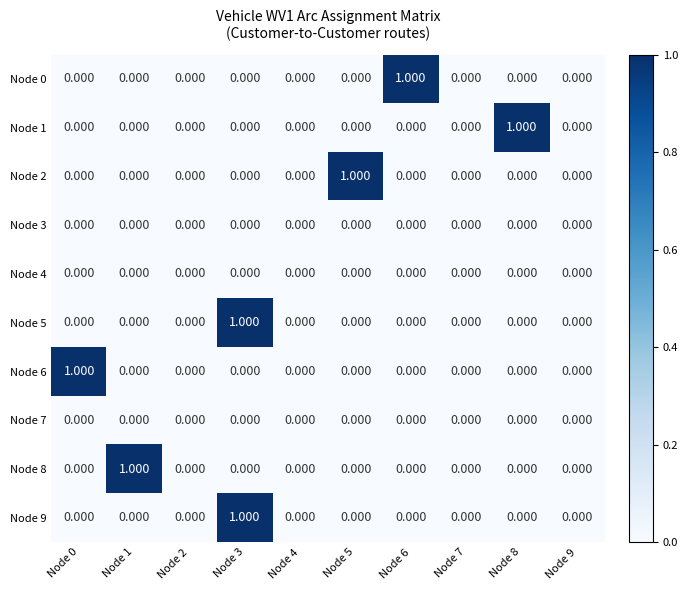

Reading left to right, list all the values displayed in this chart.

Node 0: Node 0=0	Node 1=0	Node 2=0	Node 3=0	Node 4=0	Node 5=0	Node 6=1	Node 7=0	Node 8=0	Node 9=0
Node 1: Node 0=0	Node 1=0	Node 2=0	Node 3=0	Node 4=0	Node 5=0	Node 6=0	Node 7=0	Node 8=1	Node 9=0
Node 2: Node 0=0	Node 1=0	Node 2=0	Node 3=0	Node 4=0	Node 5=1	Node 6=0	Node 7=0	Node 8=0	Node 9=0
Node 3: Node 0=0	Node 1=0	Node 2=0	Node 3=0	Node 4=0	Node 5=0	Node 6=0	Node 7=0	Node 8=0	Node 9=0
Node 4: Node 0=0	Node 1=0	Node 2=0	Node 3=0	Node 4=0	Node 5=0	Node 6=0	Node 7=0	Node 8=0	Node 9=0
Node 5: Node 0=0	Node 1=0	Node 2=0	Node 3=1	Node 4=0	Node 5=0	Node 6=0	Node 7=0	Node 8=0	Node 9=0
Node 6: Node 0=1	Node 1=0	Node 2=0	Node 3=0	Node 4=0	Node 5=0	Node 6=0	Node 7=0	Node 8=0	Node 9=0
Node 7: Node 0=0	Node 1=0	Node 2=0	Node 3=0	Node 4=0	Node 5=0	Node 6=0	Node 7=0	Node 8=0	Node 9=0
Node 8: Node 0=0	Node 1=1	Node 2=0	Node 3=0	Node 4=0	Node 5=0	Node 6=0	Node 7=0	Node 8=0	Node 9=0
Node 9: Node 0=0	Node 1=0	Node 2=0	Node 3=1	Node 4=0	Node 5=0	Node 6=0	Node 7=0	Node 8=0	Node 9=0